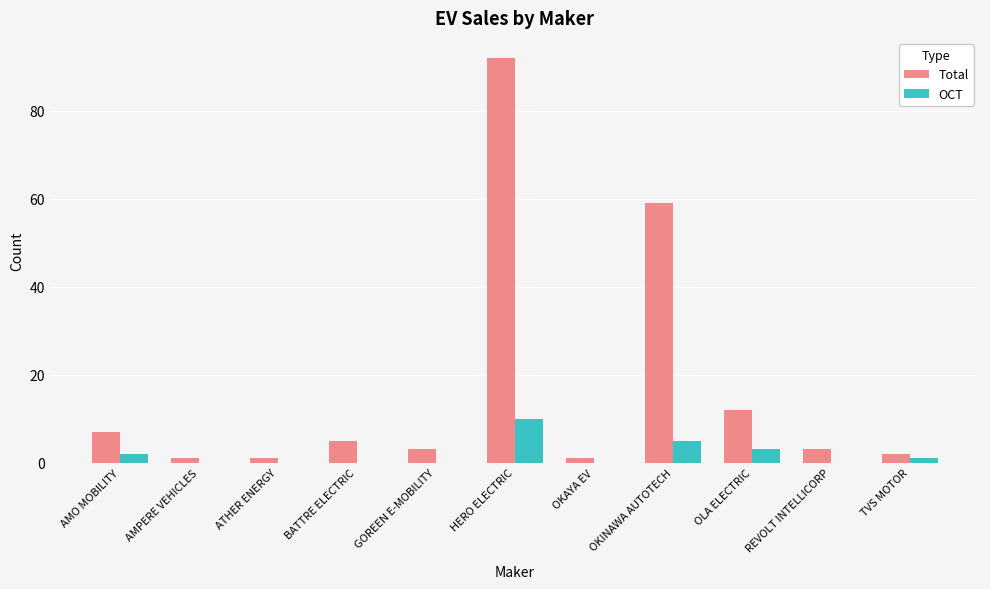

Where does the Total series first go above 3?

AMO MOBILITY